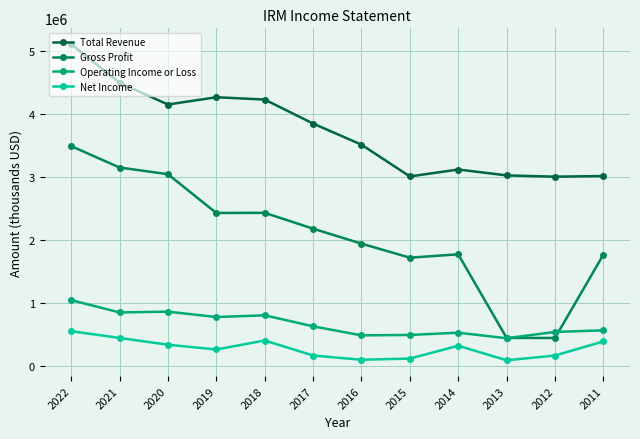

Is this an area chart (filled region under the line)?

No